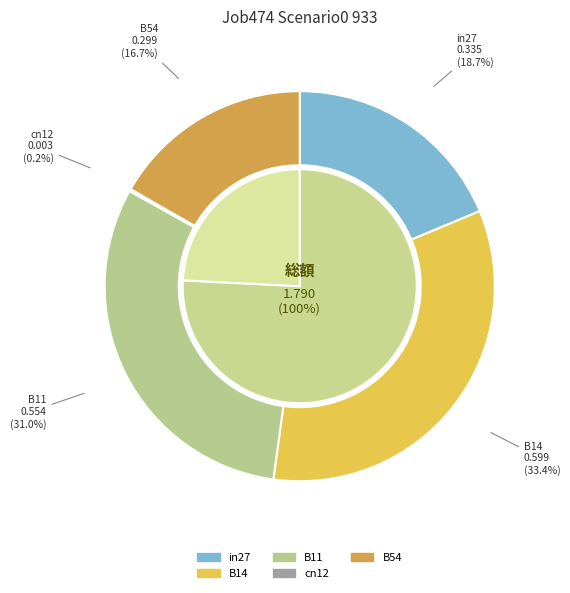

Which category has the smallest portion of the pie?

cn12